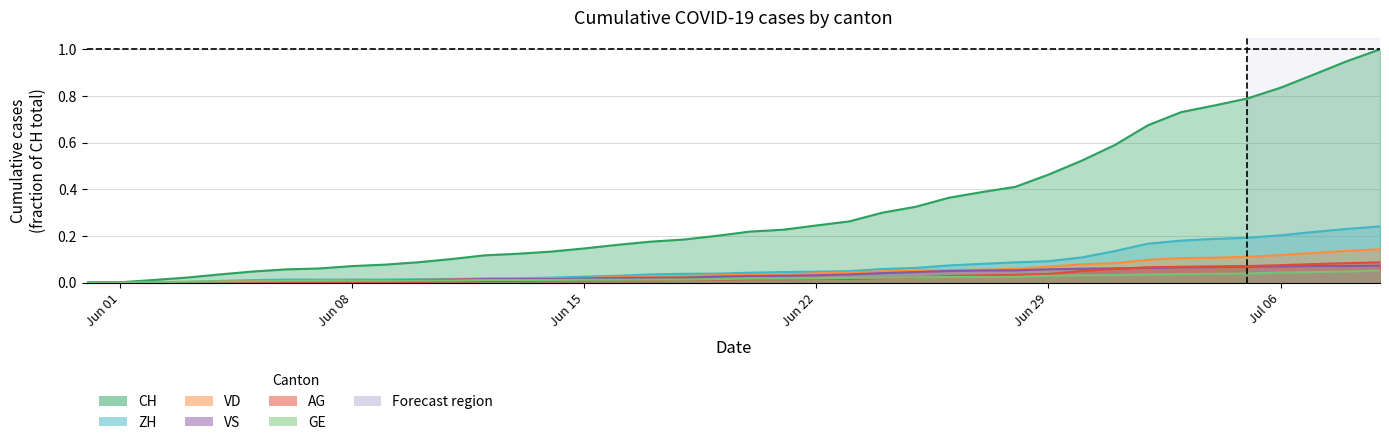

What is the spread (max minus min) of values at Jun 22?

0.2